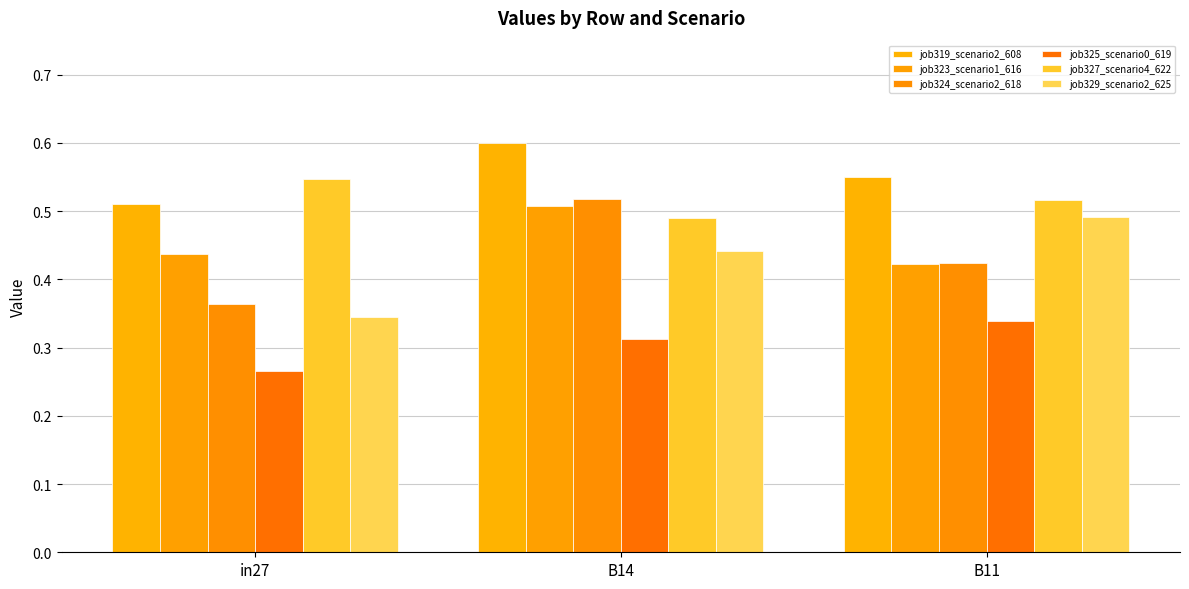

Rank the series at in27 from highest to lowest value.

job327_scenario4_622, job319_scenario2_608, job323_scenario1_616, job324_scenario2_618, job329_scenario2_625, job325_scenario0_619